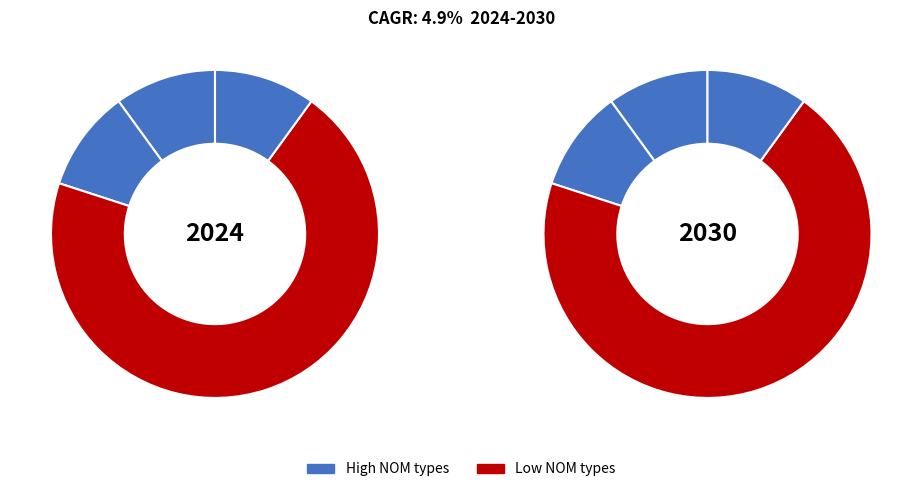

Count the number of slices in the pie.

4